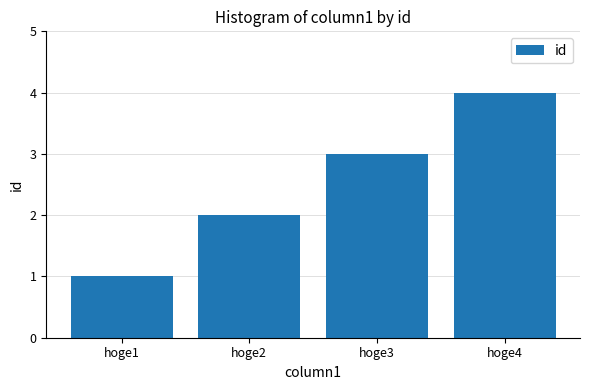

Approximately how many times larger is the value at hoge2 compared to hoge4?

0.5